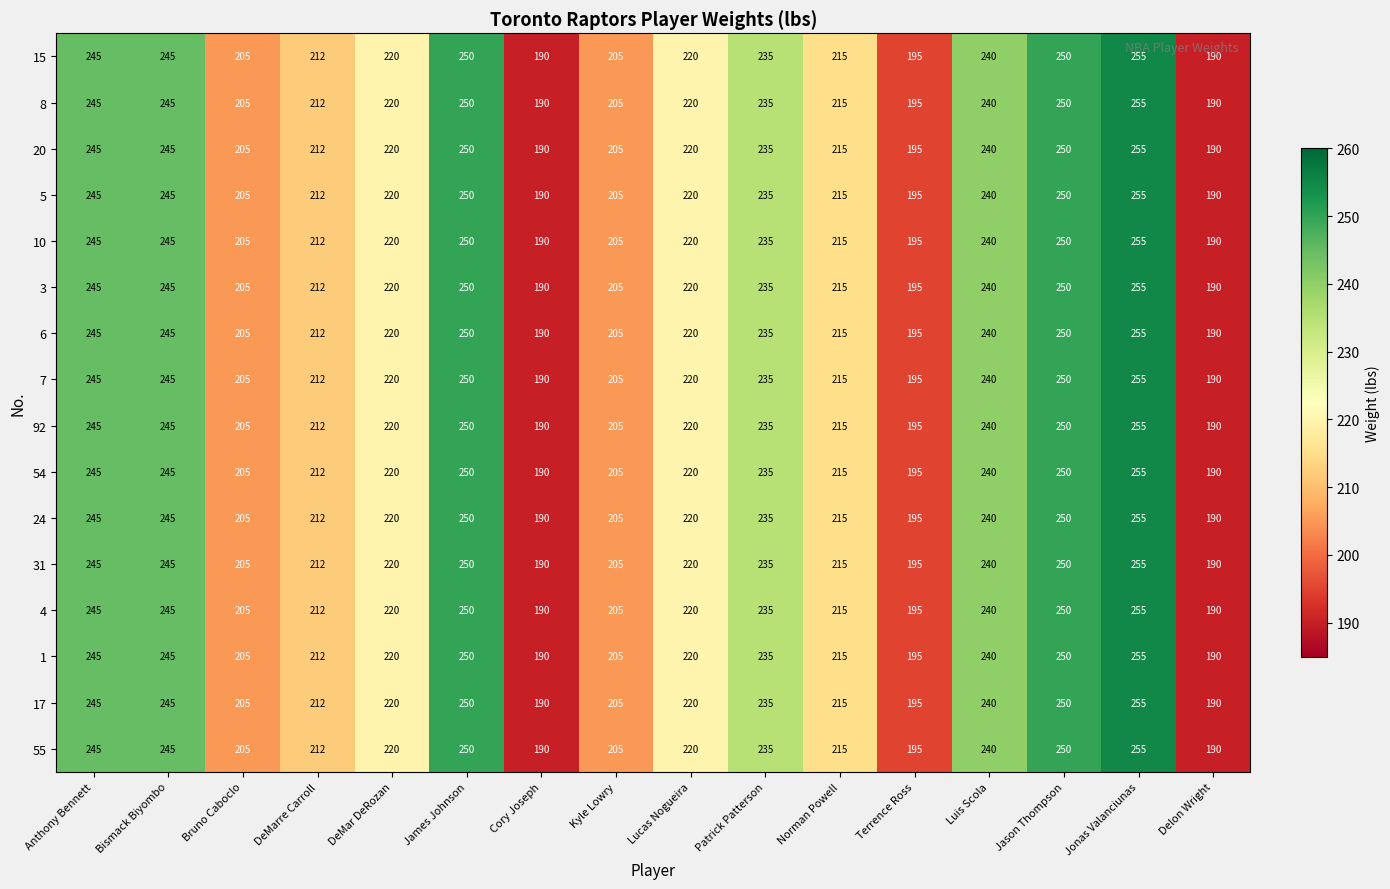

What is the total value across all series at Bismack Biyombo?

3920